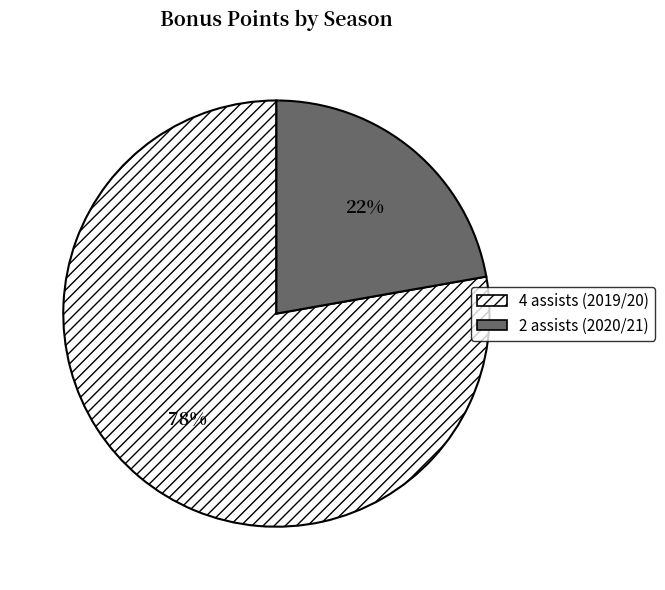

To the nearest percent, what is the difference between the largest and smallest slice percentages?

56%